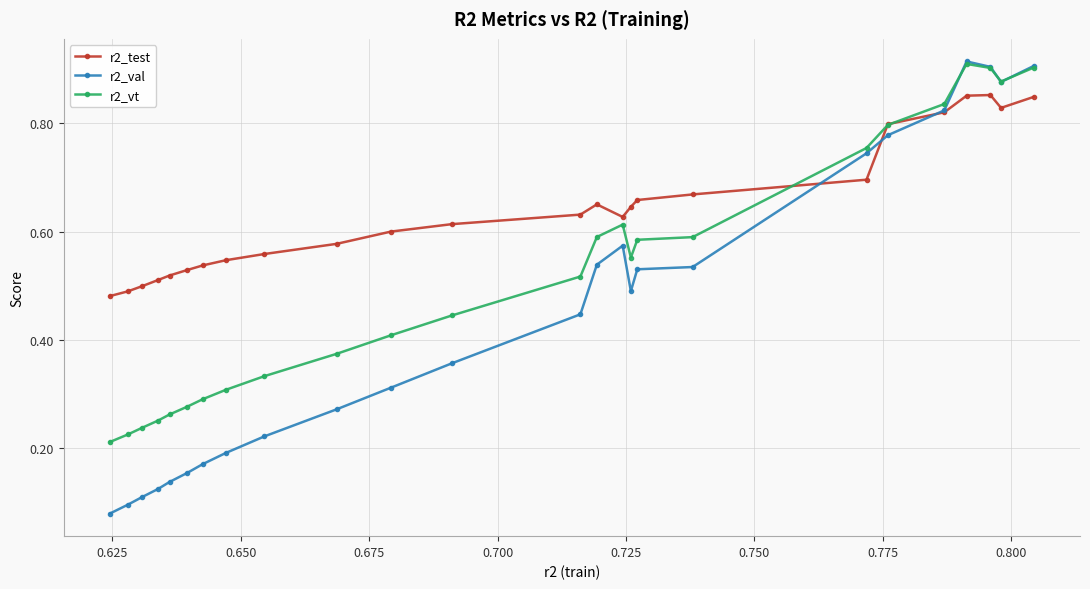

Which series has the largest total across all categories?

r2_test